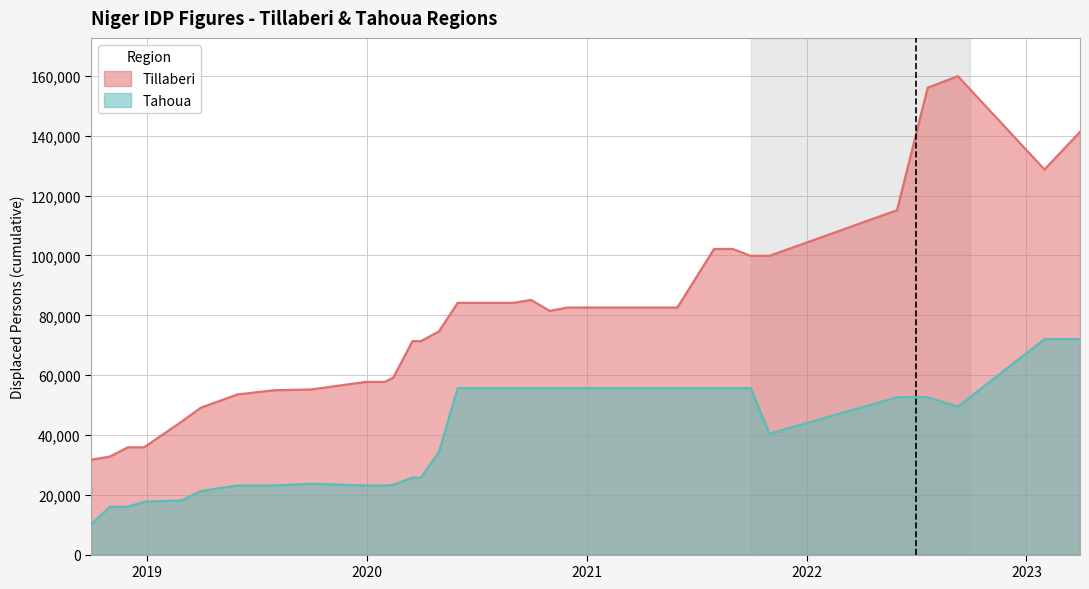

Is the value of Tillaberi at 2019-03-31 greater than the value of Tahoua at 2020-12-31?

No